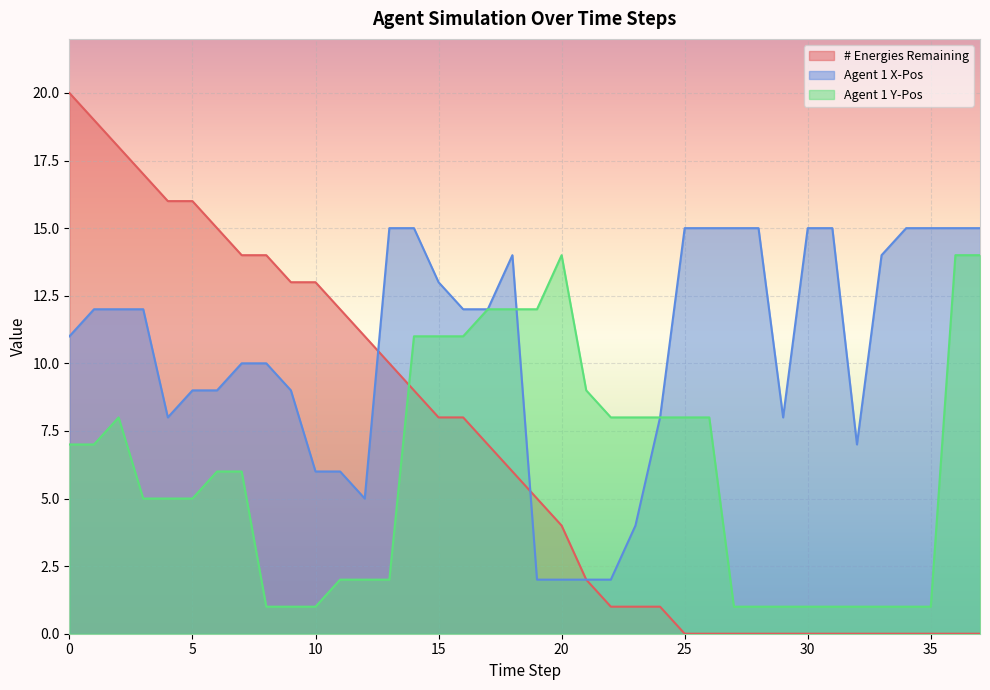

How many values in the Agent 1 X-Pos series are below 12?

18